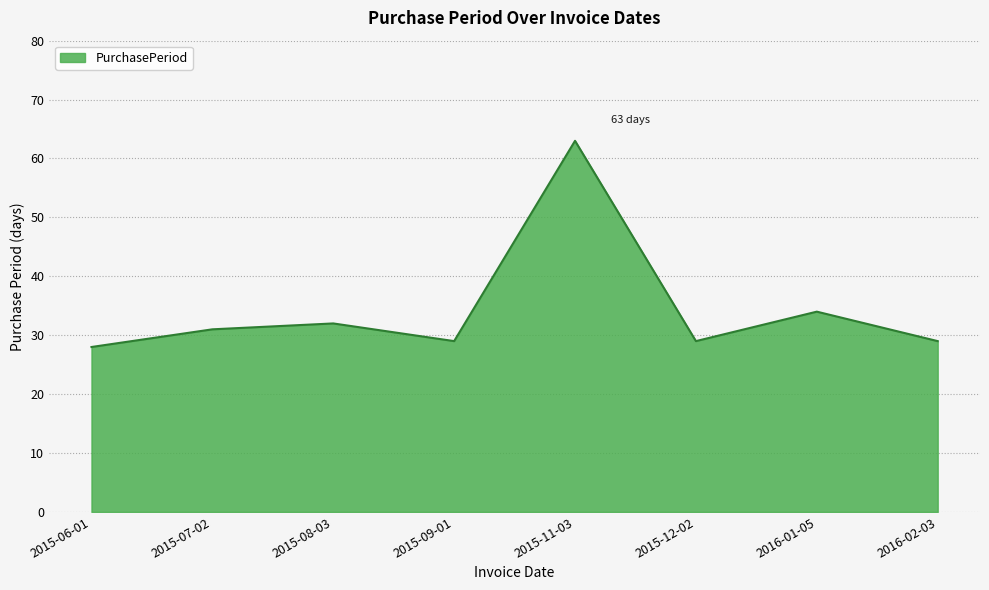

How many interior local valleys (lower than both neighbors) does the data have?

2